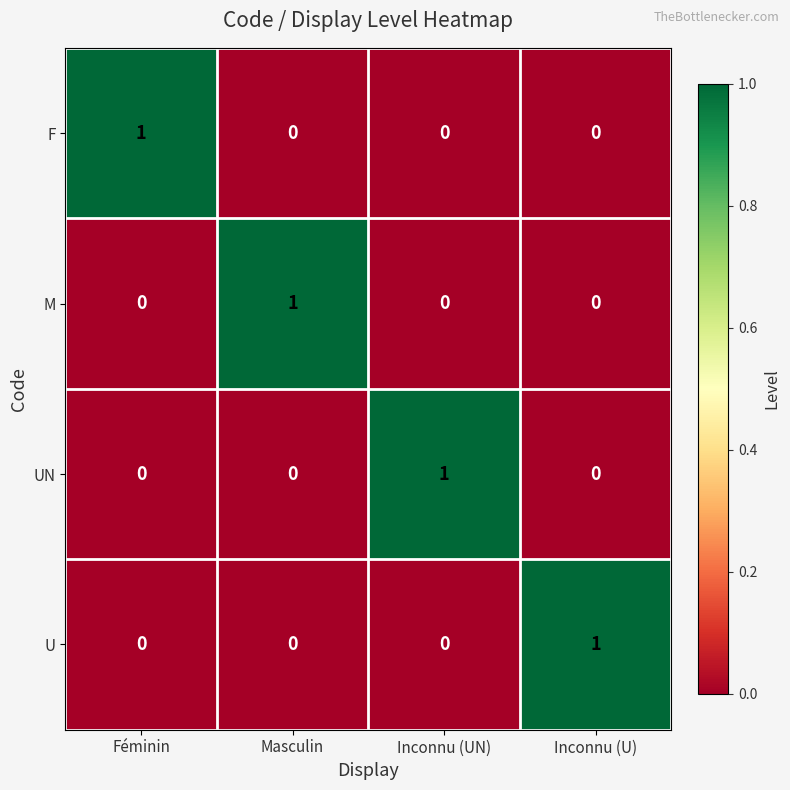

At how many categories does at least one series exceed 0?

4